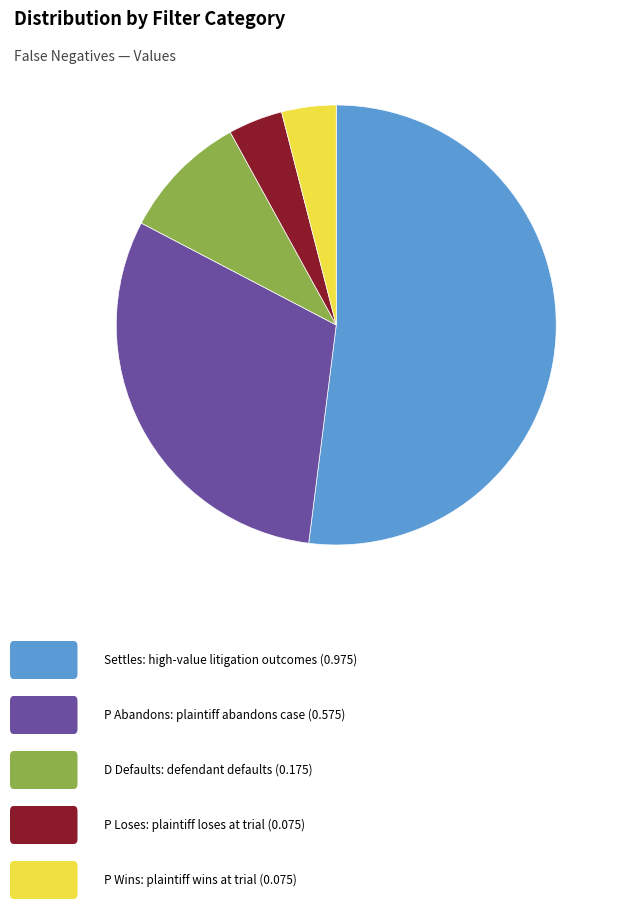

Does any single category account for the majority?

Yes